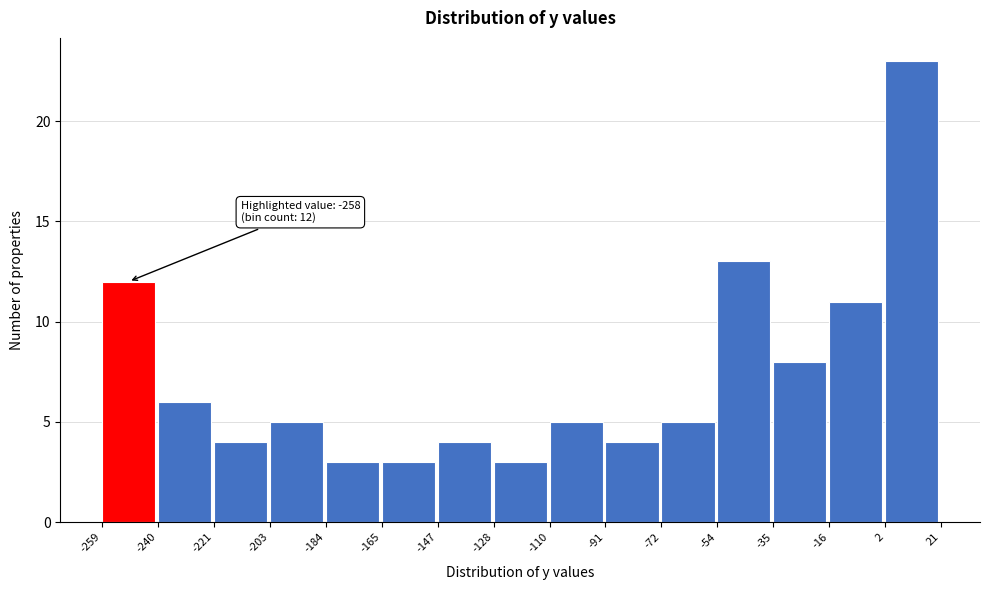

Which range on the x-axis has the tallest bar?

2 to 21